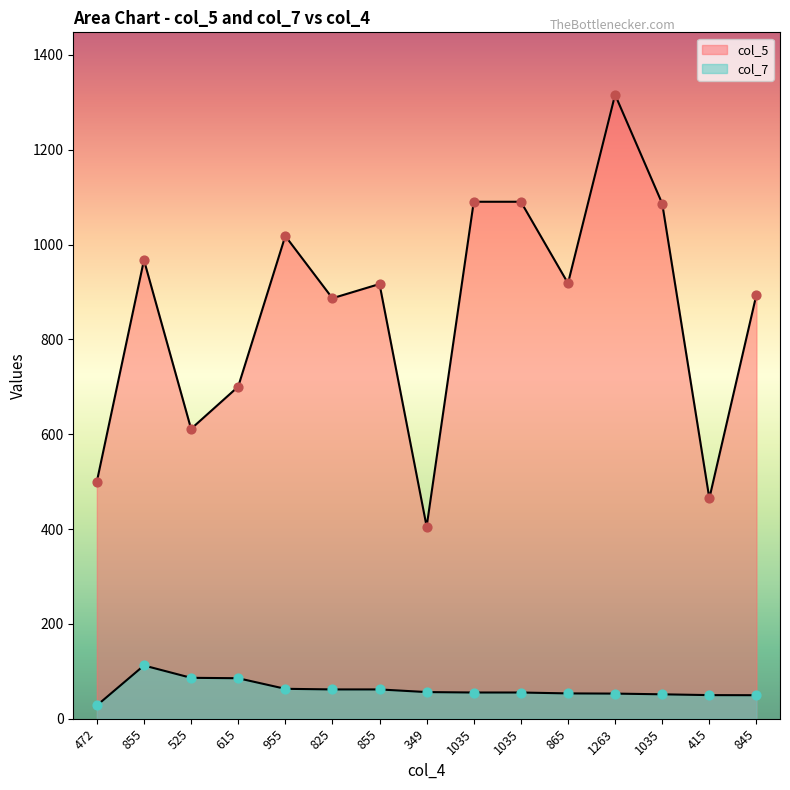

Is the value of col_5 at 1035 greater than the value of col_7 at 349?

Yes